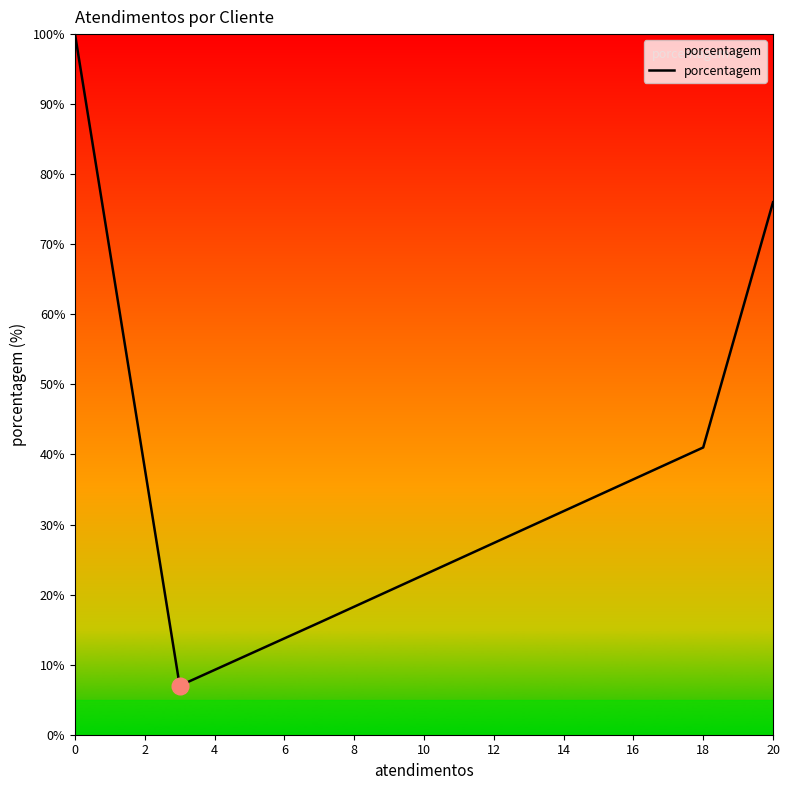

How many interior local valleys (lower than both neighbors) does the data have?

1